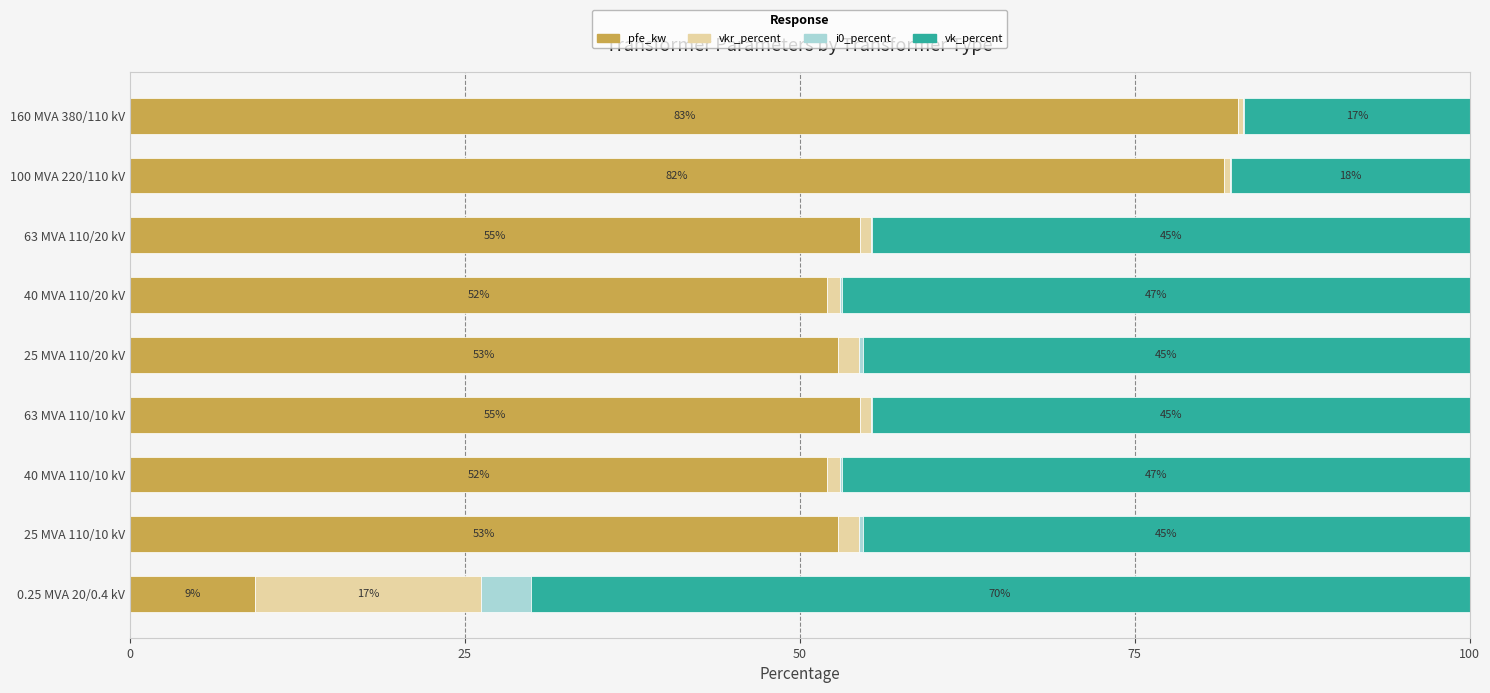

What are all the series names shown in the legend?

pfe_kw, vkr_percent, i0_percent, vk_percent